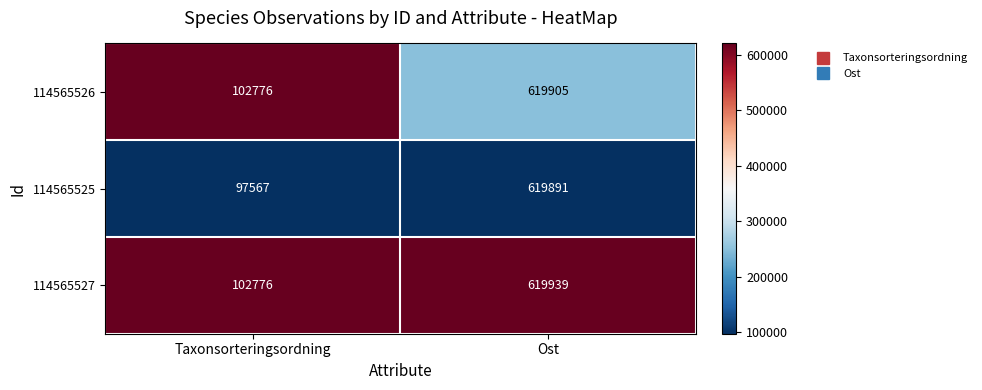

Rank the categories by 114565526 value from lowest to highest.

Taxonsorteringsordning, Ost